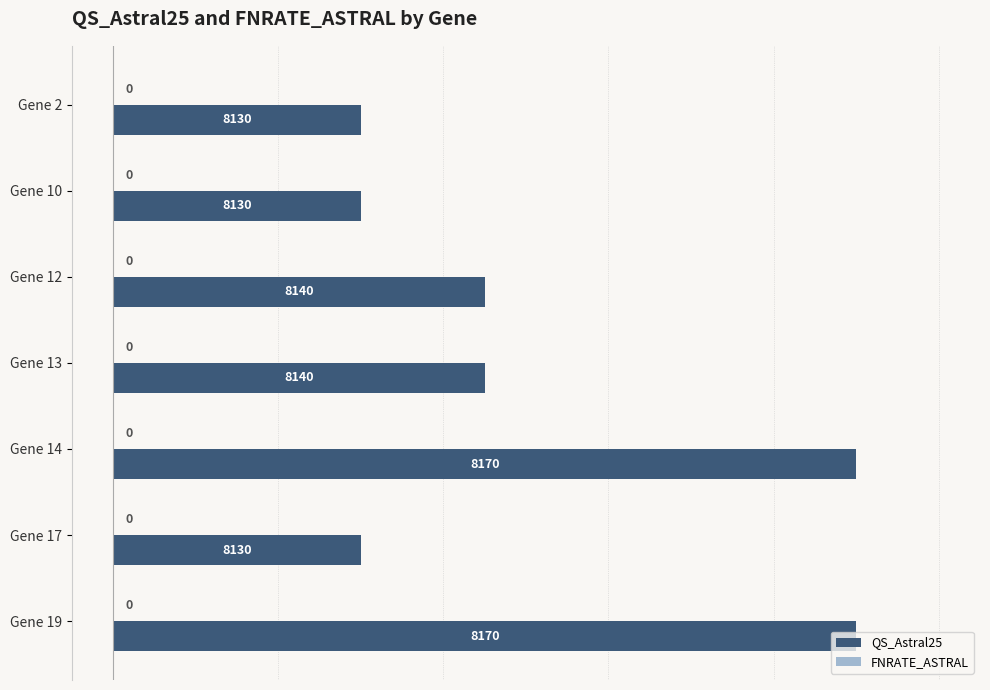

Does the chart contain any negative values?

No